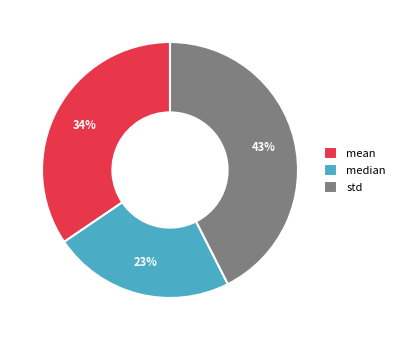

What percentage is the std slice, to the nearest percent?

43%